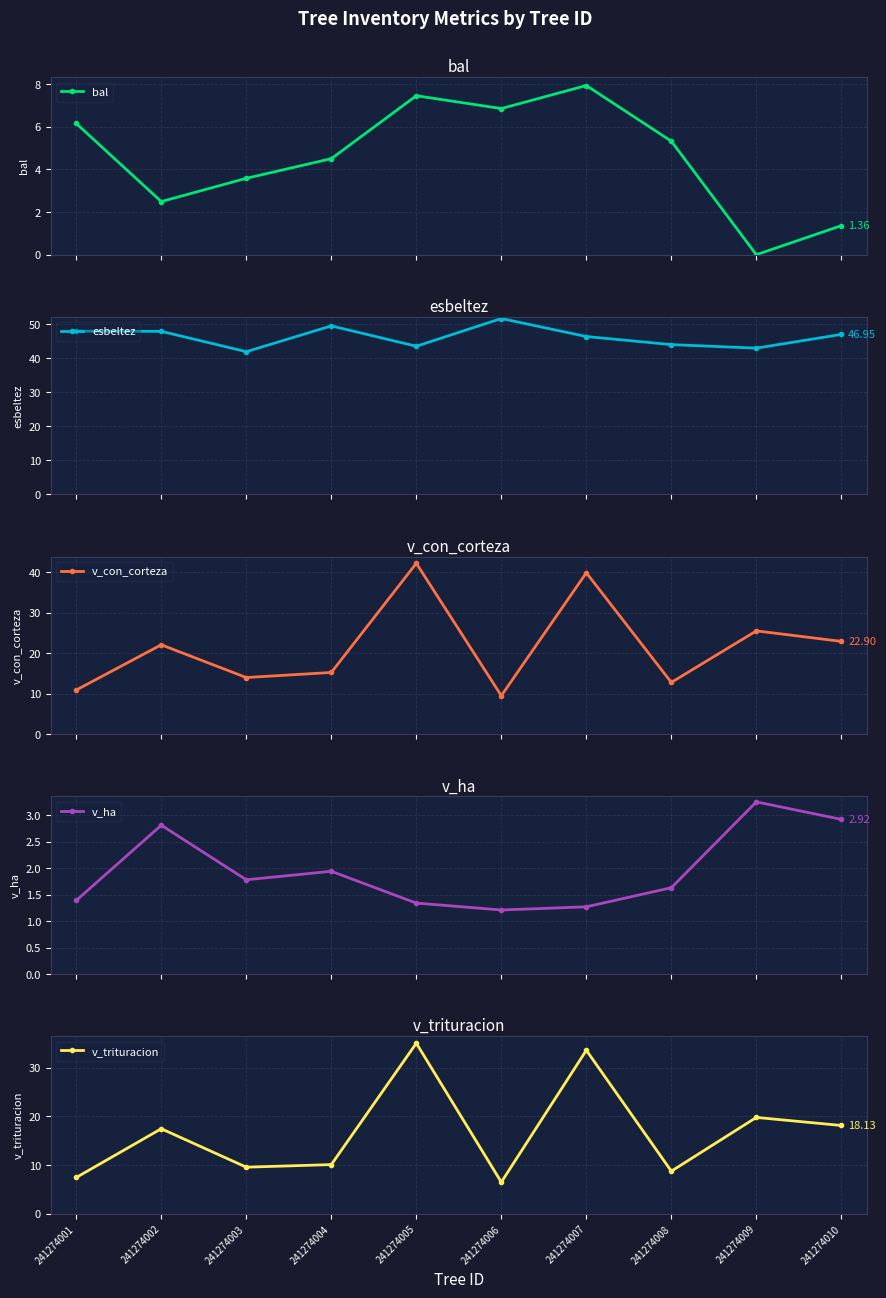

What is the sum of all bal values?

45.6